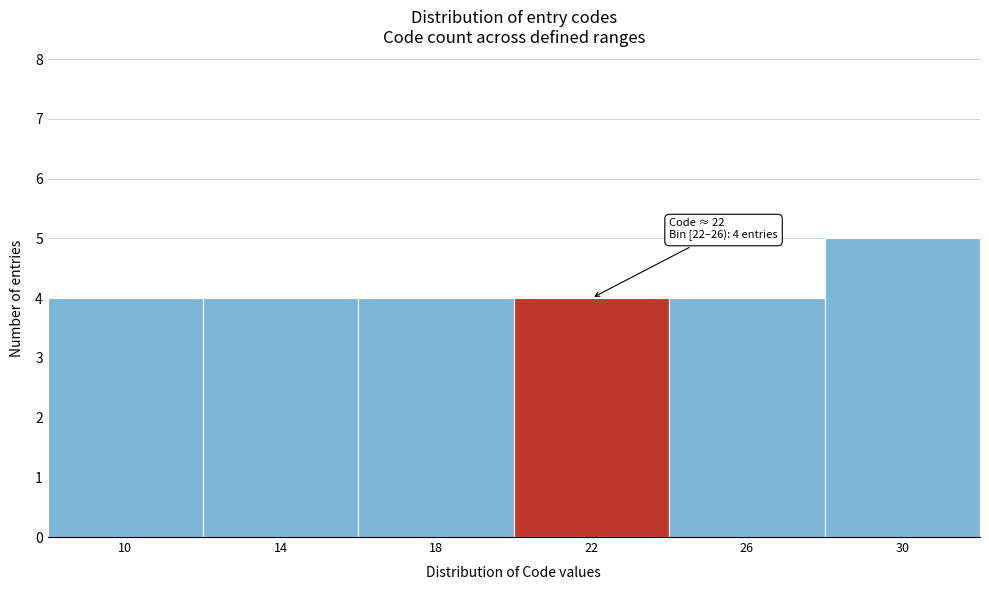

Reading left to right, list all the values displayed in this chart.

4	4	4	4	4	5